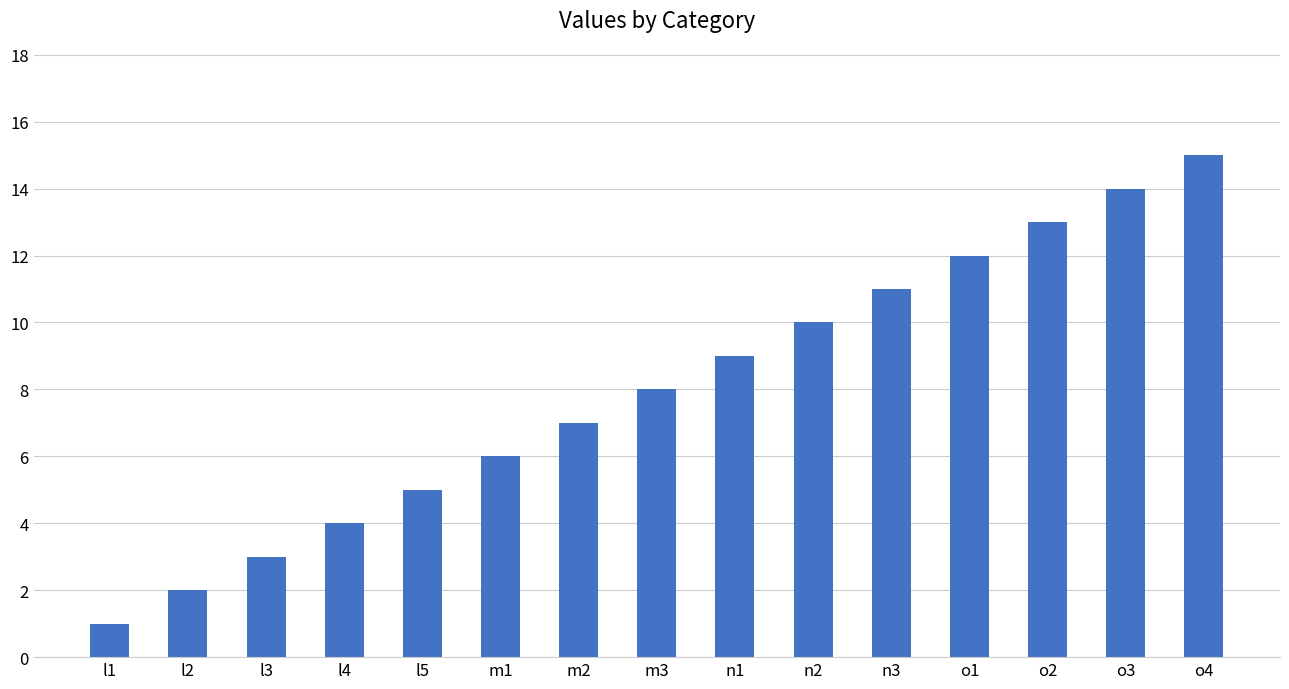

Which has a higher value, m2 or o1?

o1